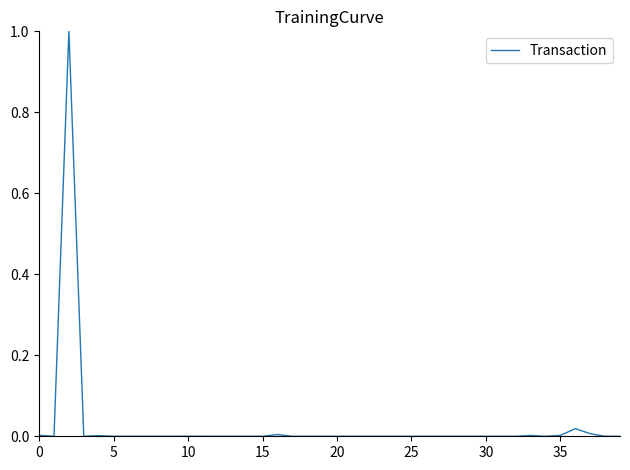

What is the maximum value shown in the chart?

1.0